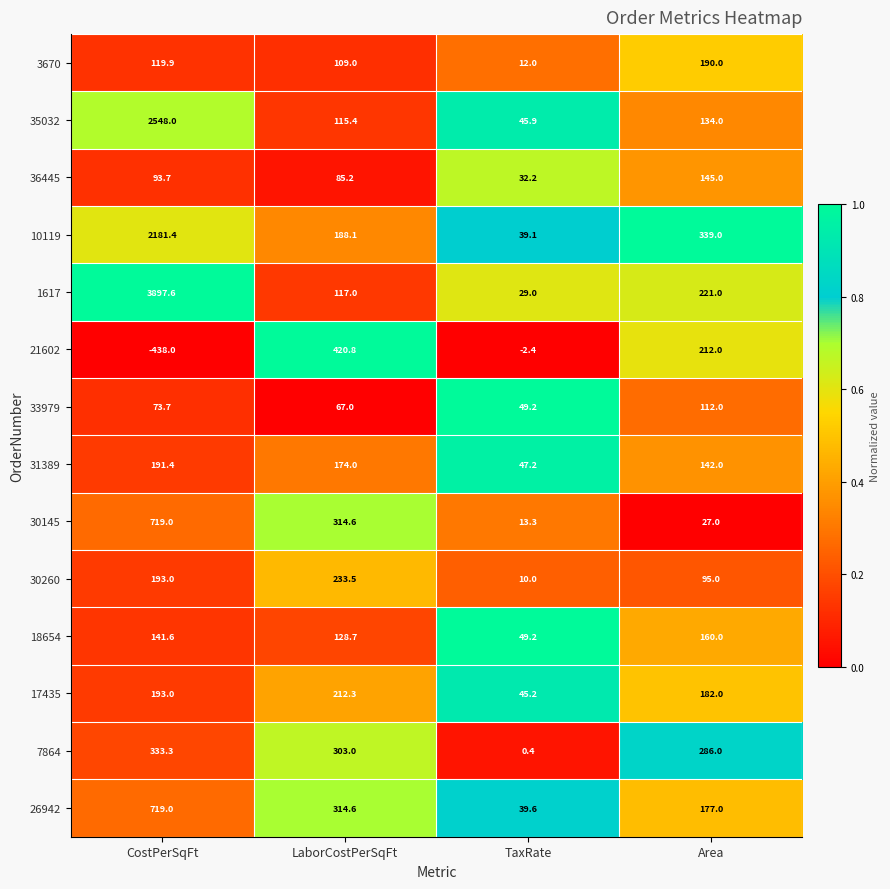

Which series changed the most between TaxRate and Area?

10119